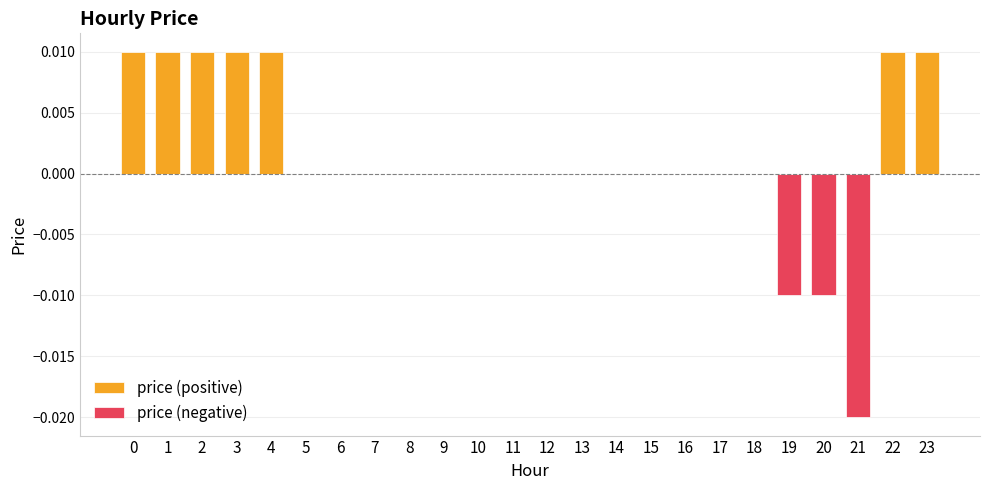

Which series changed the most between 2 and 19?

price (positive)